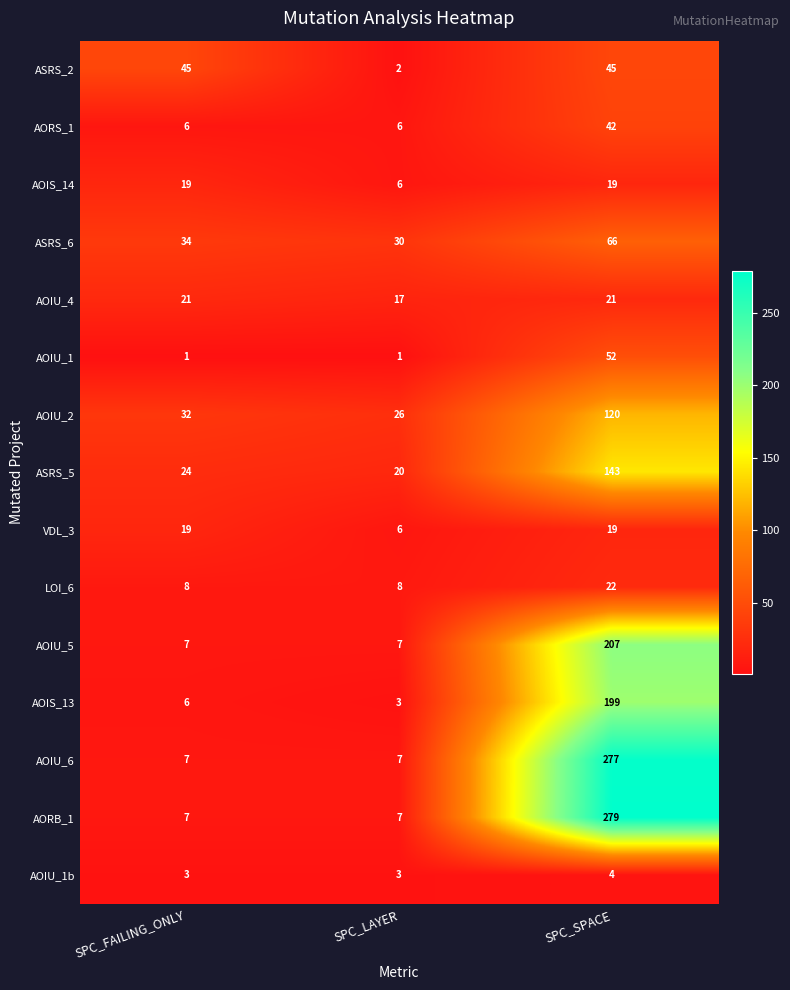

What is the difference between the maximum and minimum values in the ASRS_6 series?

36